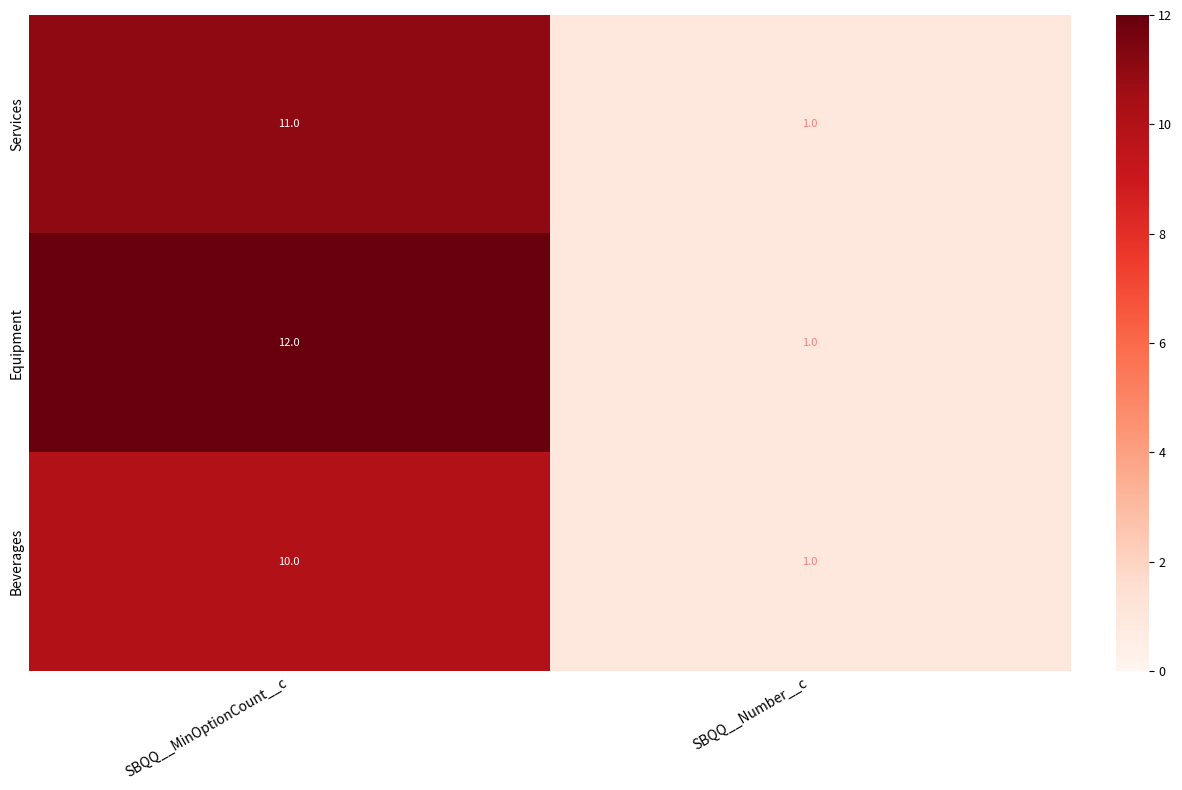

Rank the series by their maximum value, from lowest to highest.

Beverages, Services, Equipment